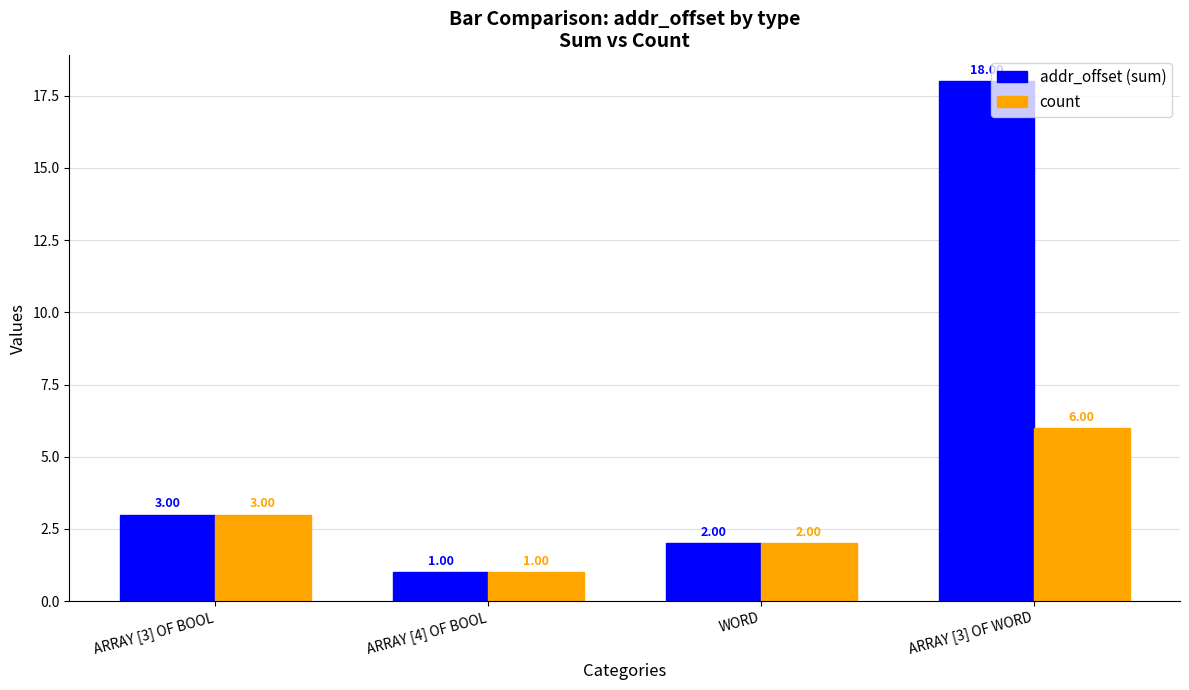

How many distinct data groups are displayed?

2